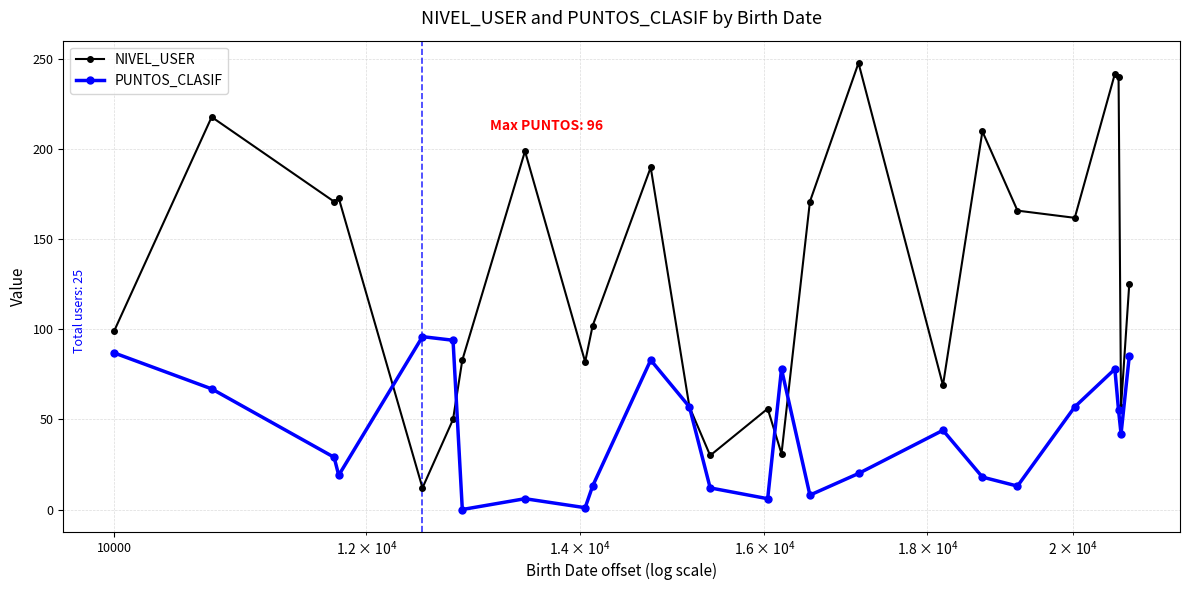

What is the greatest value displayed?

248